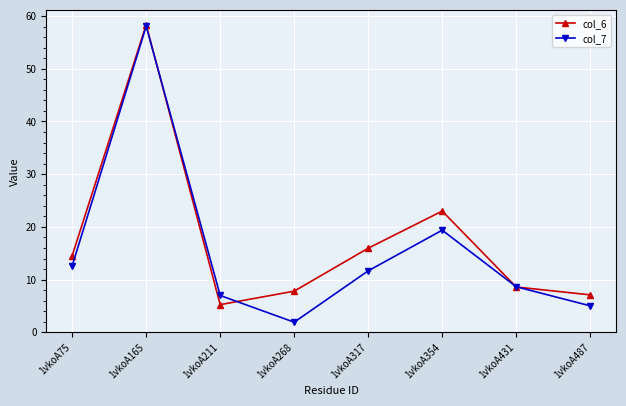

True or false: col_6 has a value of 7.1 at 1vkoA487.

True